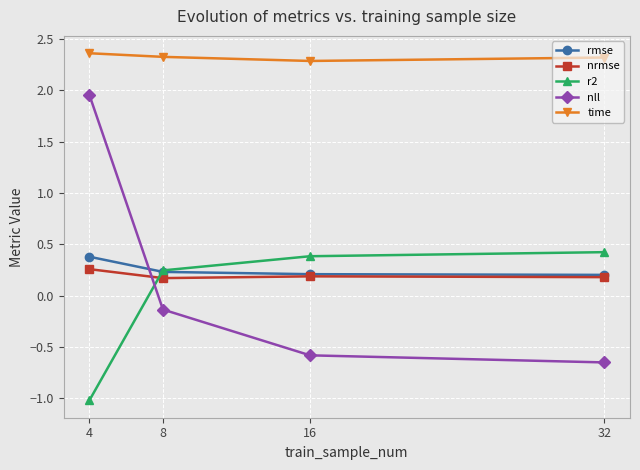

At which label does r2 first exceed 0?

8